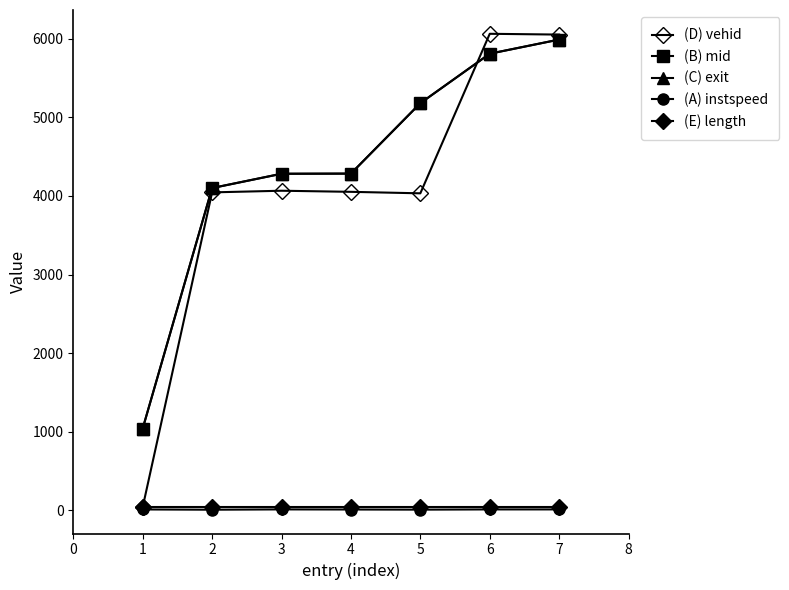

List the series in order of their peak value, highest first.

(D) vehid, (C) exit, (B) mid, (E) length, (A) instspeed